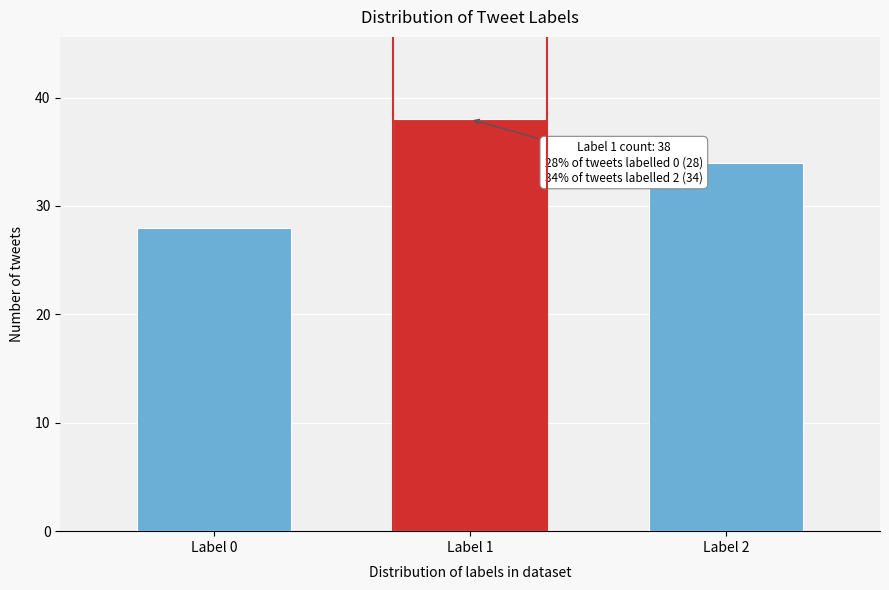

Reading right to left, transcribe all the data shown in this chart.

Label 2=34	Label 1=38	Label 0=28